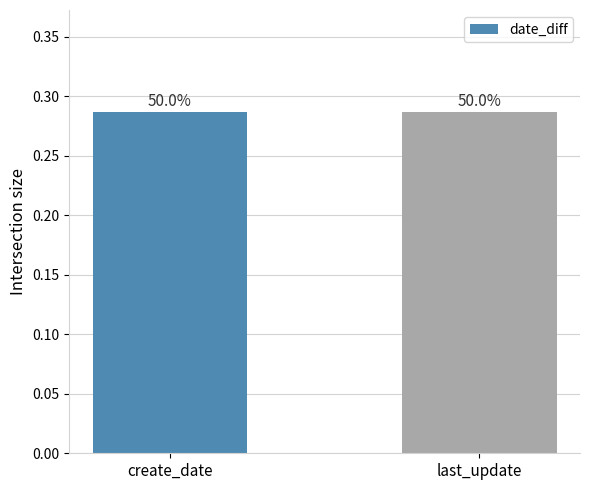

Rank the categories by value from lowest to highest.

last_update, create_date